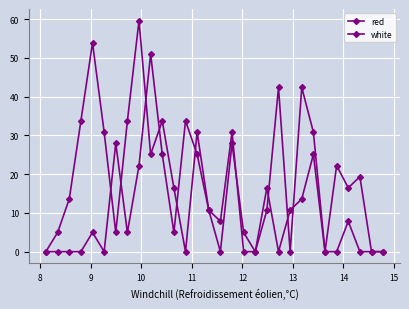

Reading left to right, what are all the values shown in this chart?

red: 0.0	0.0	0.0	0.0	5.0	0.0	28.0	5.0	22.2	51.0	25.1	5.0	33.7	25.1	10.7	7.8	30.9	0.0	0.0	10.7	42.4	0.0	42.4	30.9	0.0	22.2	16.5	19.4	0.0	0.0
white: 0.0	5.0	13.6	33.7	53.9	30.9	5.0	33.7	59.7	25.1	33.7	16.5	0.0	30.9	10.7	0.0	28.0	5.0	0.0	16.5	0.0	10.7	13.6	25.1	0.0	0.0	7.8	0.0	0.0	0.0